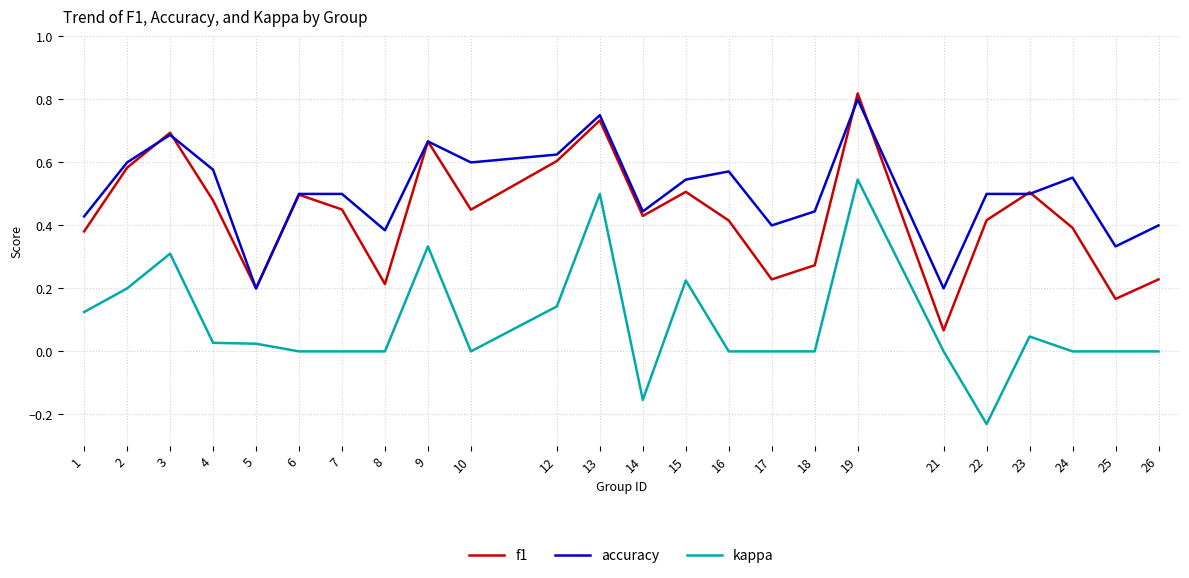

Does the chart have visible grid lines?

Yes